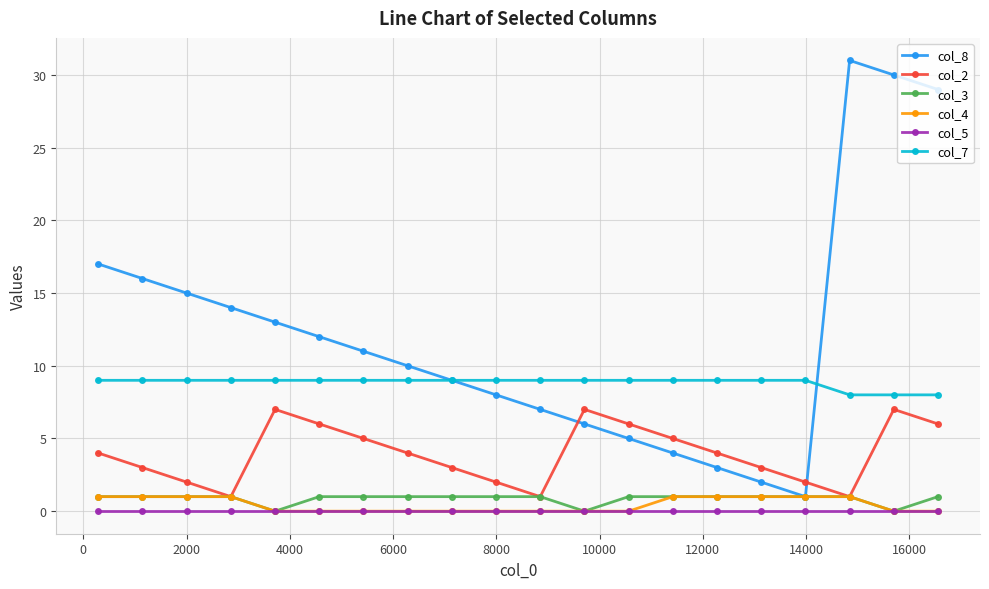

Which series has the largest range (max minus min)?

col_8